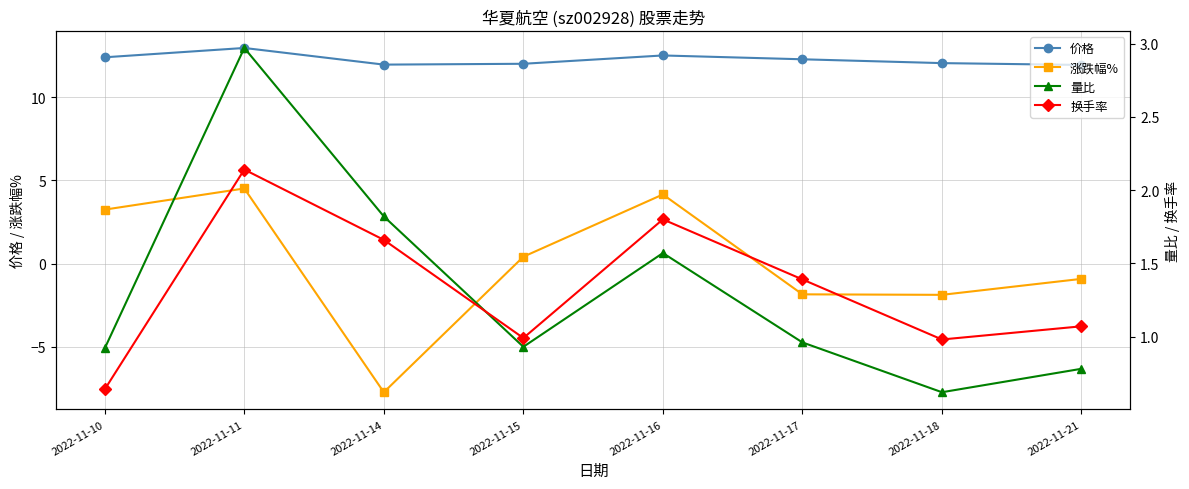

Which has a higher value, 2022-11-11 or 2022-11-21?

2022-11-11